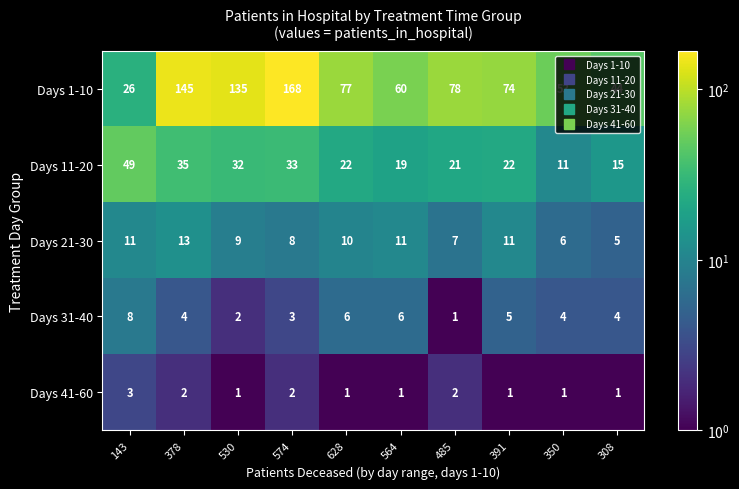

Which category has the highest value in the Days 21-30 series?

378